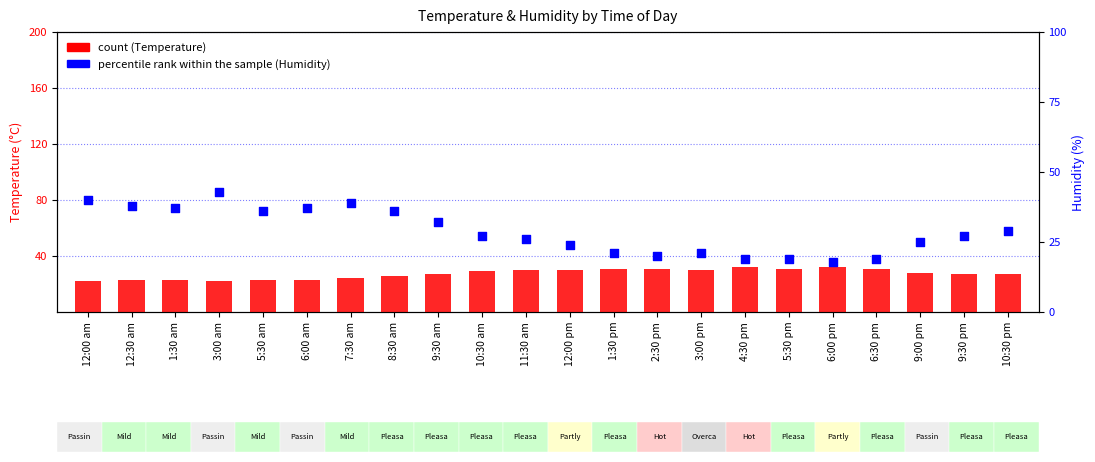

At which category is the sum across all series the highest?

3:00 am